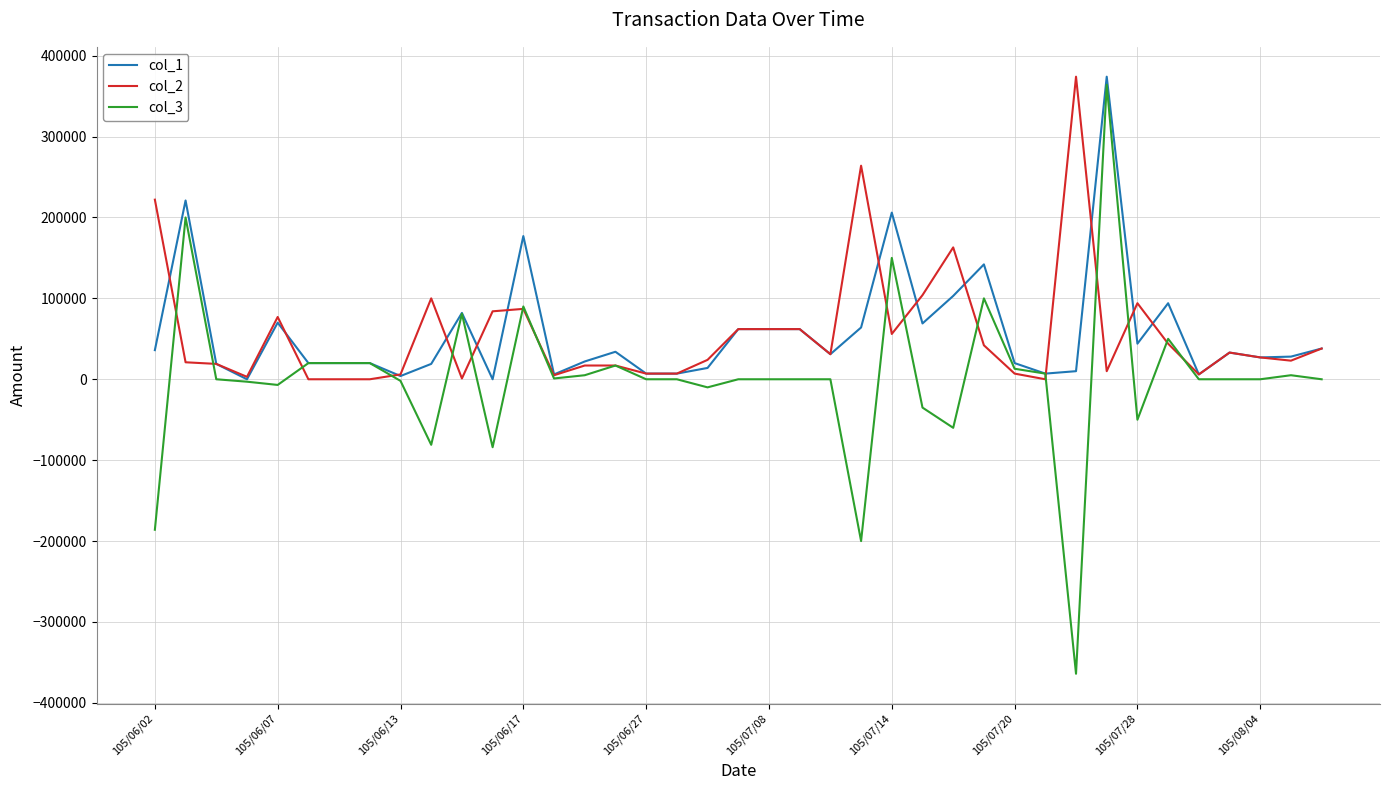

What is the greatest value displayed?

374000